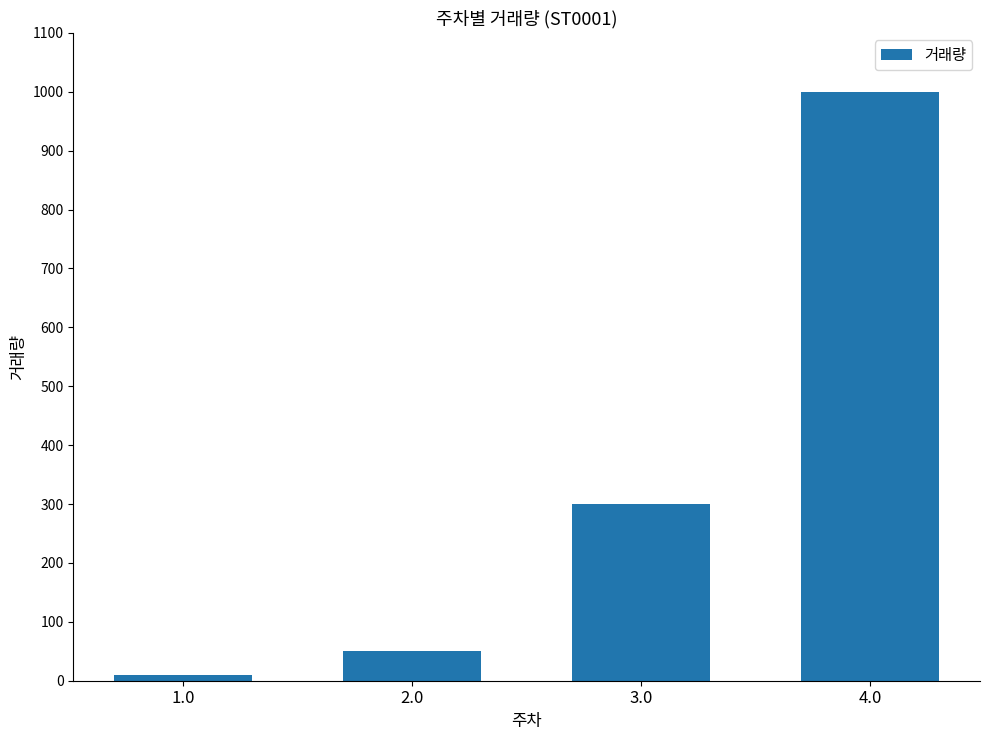

What is the difference between the maximum and minimum values?

990